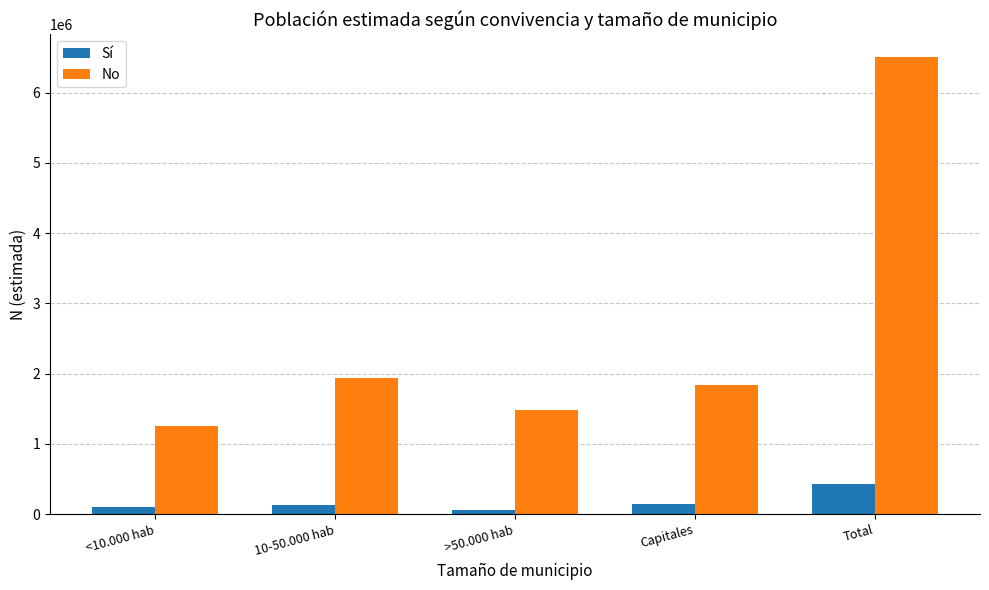

List the labels in order of No value, smallest first.

<10.000 hab, >50.000 hab, Capitales, 10-50.000 hab, Total